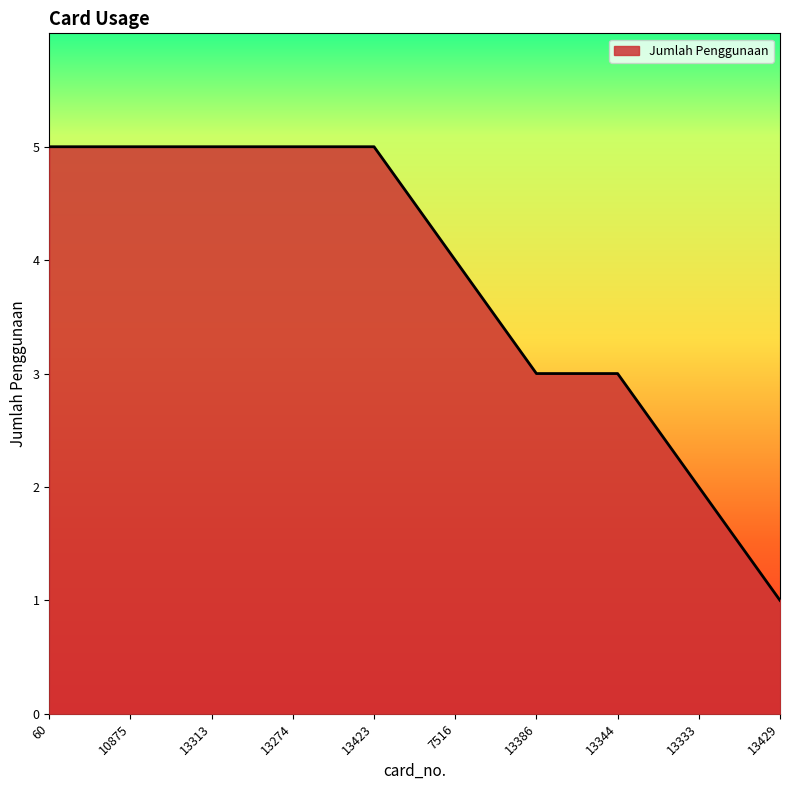

The chart shows a value of 2 at 13429. True or false?

False